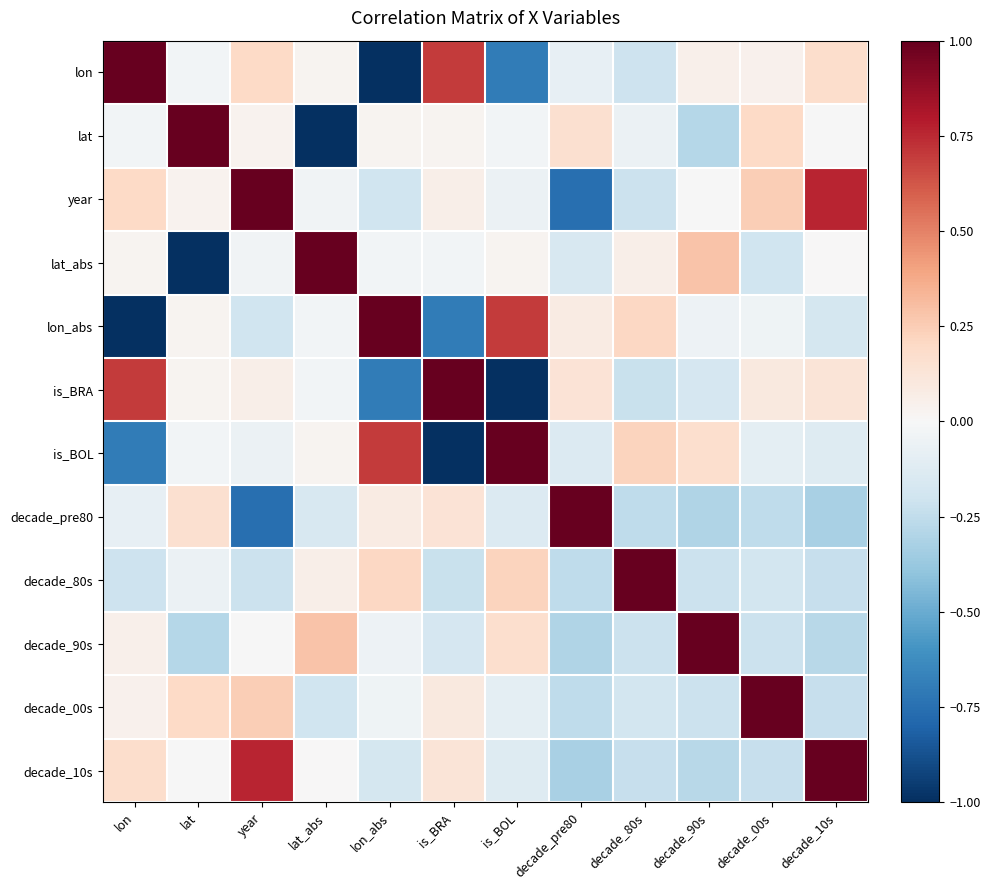

Which series has the largest total across all categories?

year